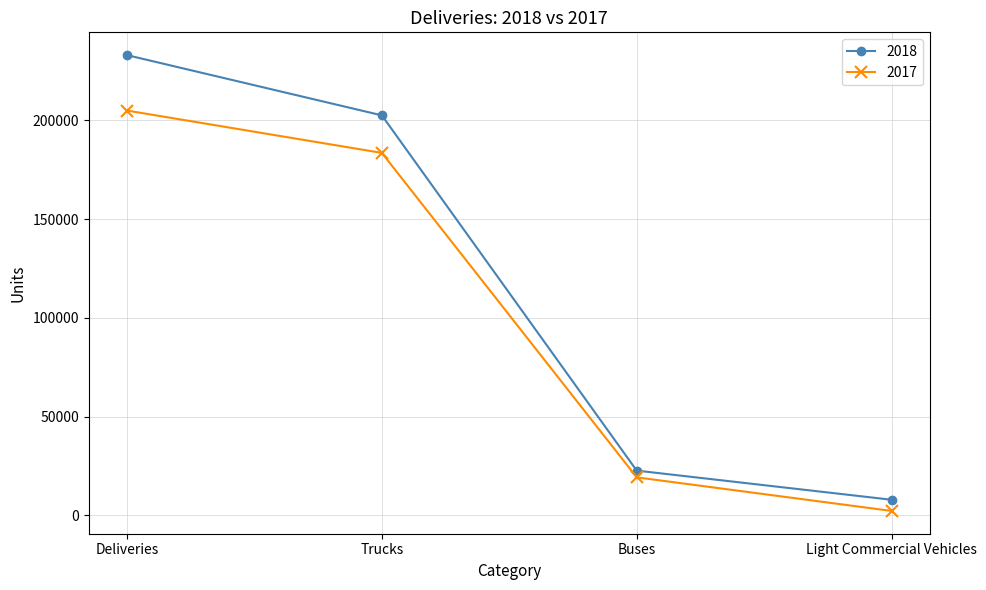

At how many categories does at least one series exceed 56969?

2